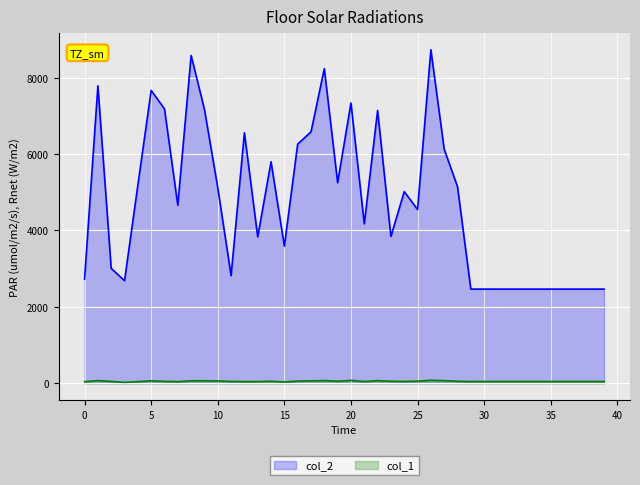

How many lines are shown in the chart?

2